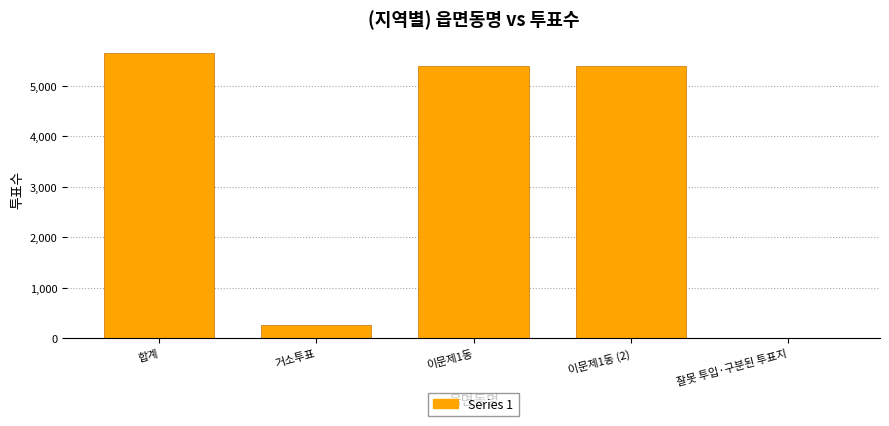

How many series are shown in this chart?

1